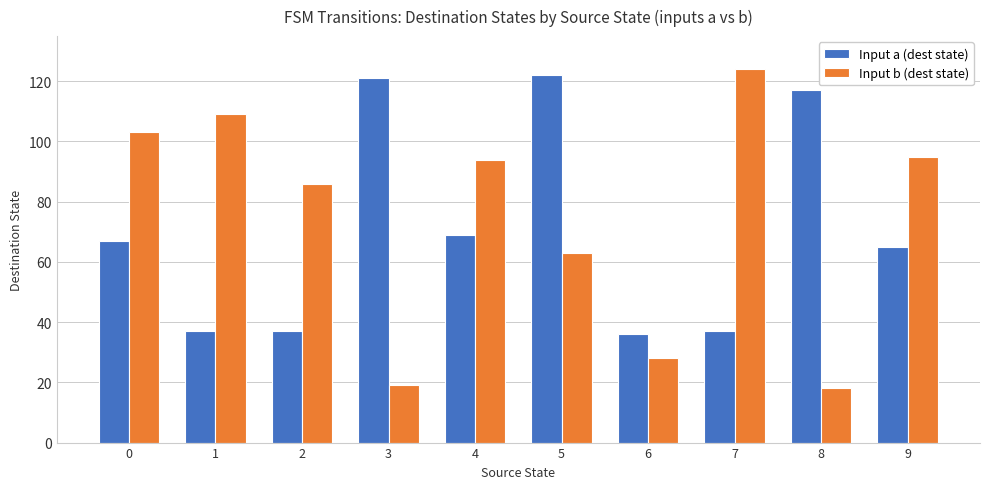

What is the minimum value shown in the chart?

18